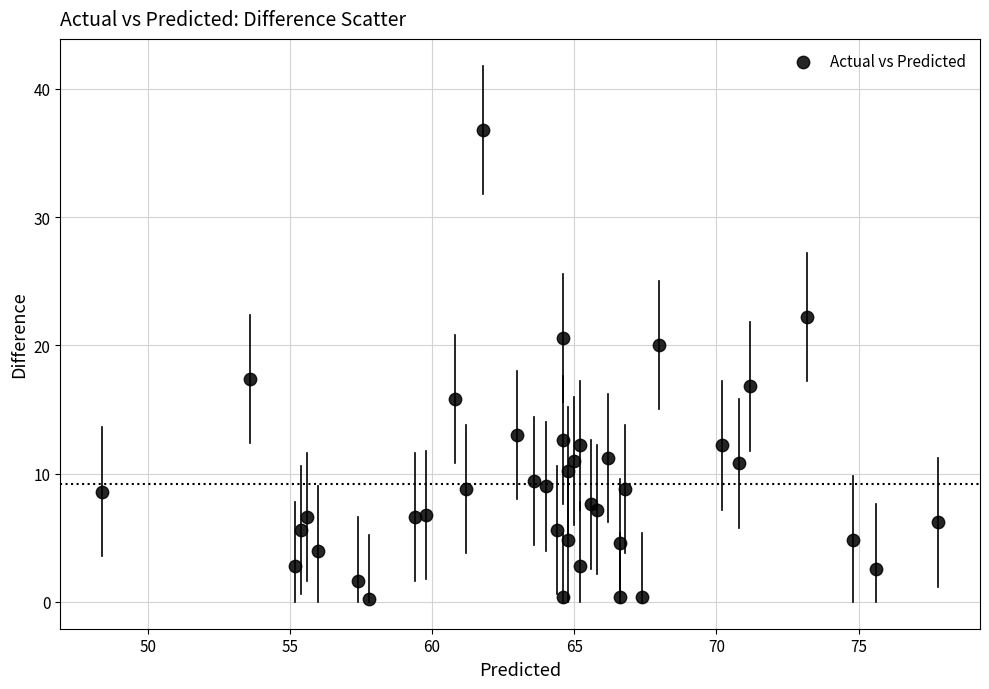

What Y value in the scatter plot is closest to 18?

17.4